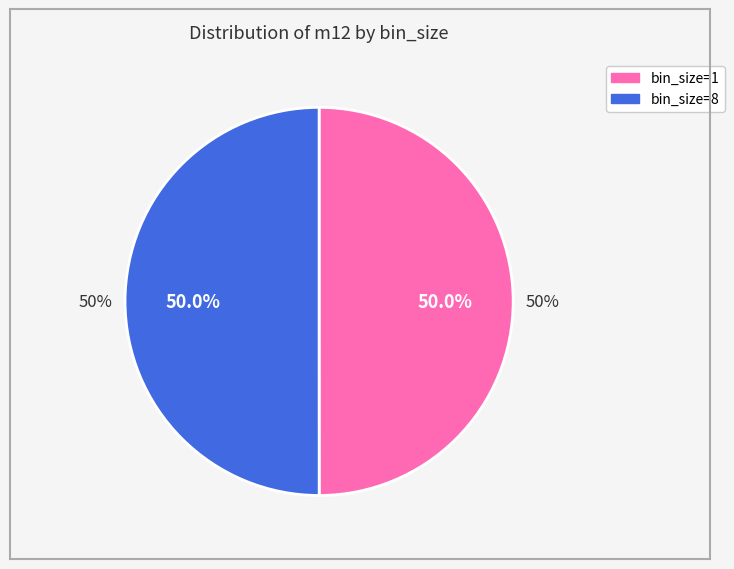

What percentage is the bin_size=8 slice, to the nearest percent?

50%